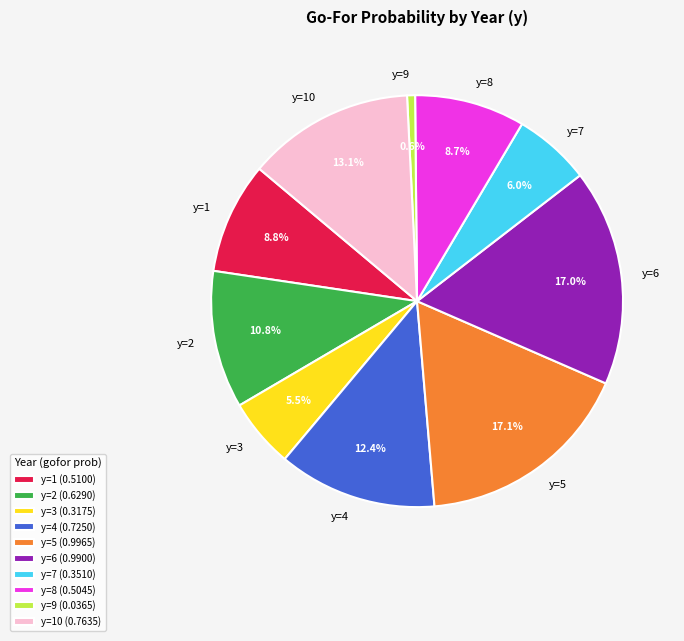

True or false: y=2 accounts for 11% of the total.

True